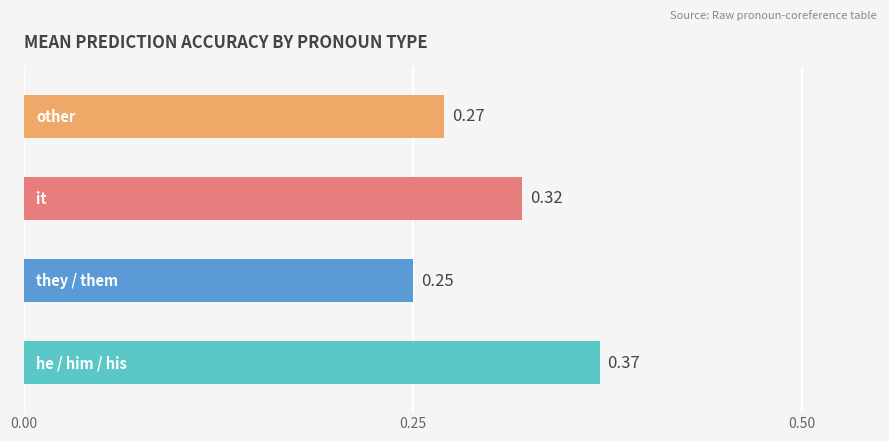

What is the sum of all values?

1.2